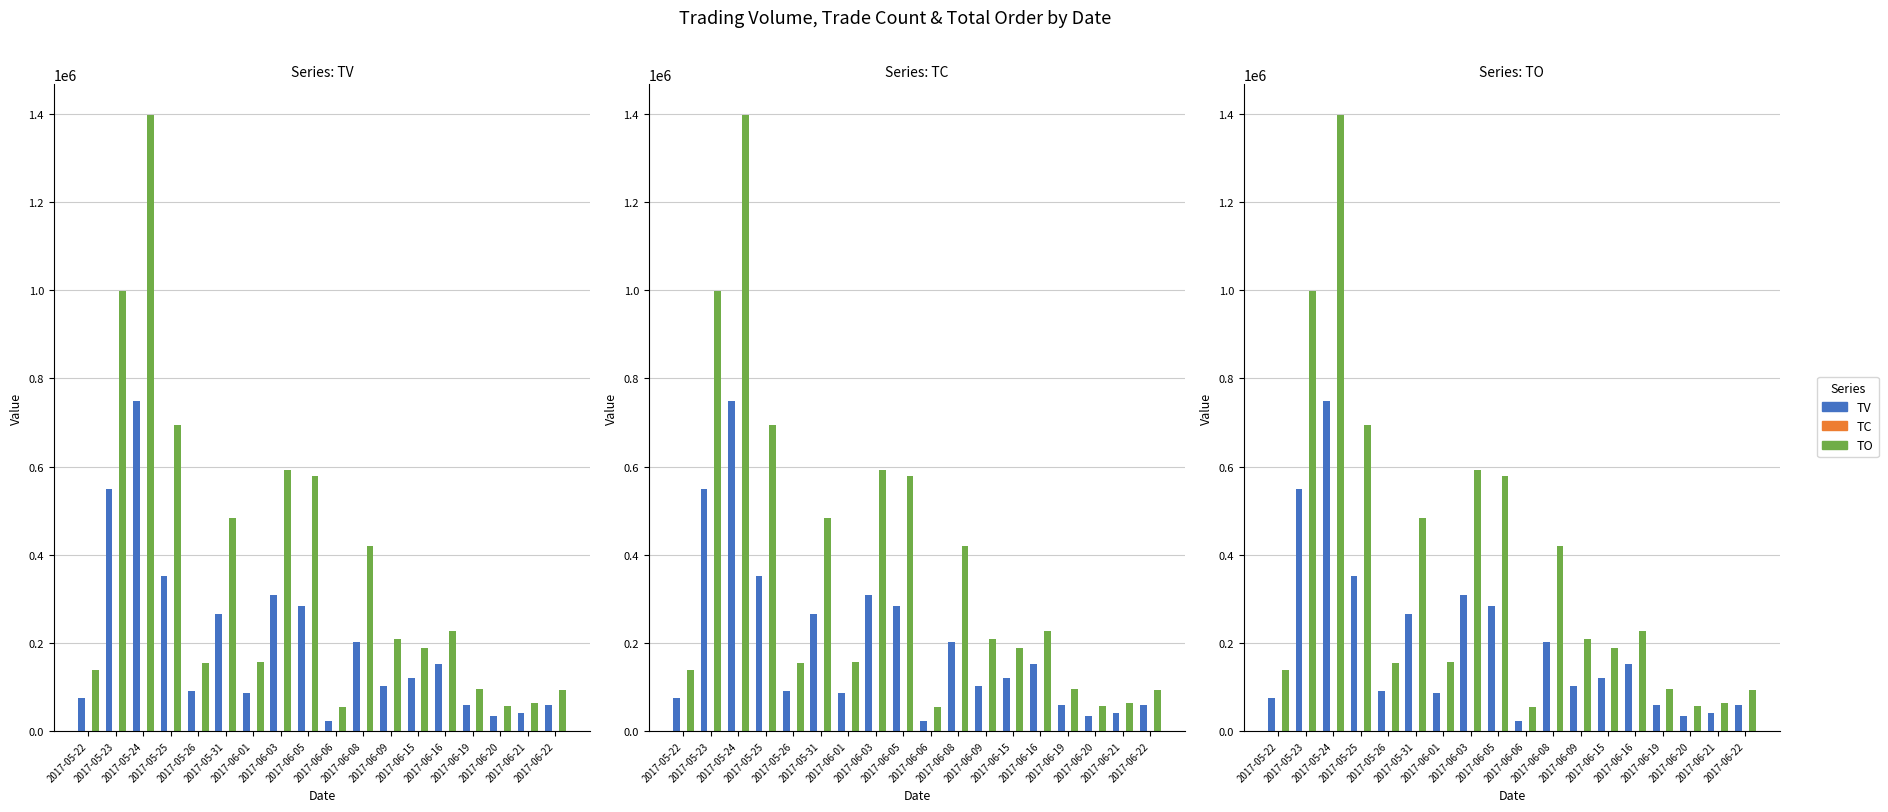

Reading right to left, extract all data points from this chart.

TV: 2017-06-22=60000	2017-06-21=40000	2017-06-20=35000	2017-06-19=58000	2017-06-16=152000	2017-06-15=120000	2017-06-09=102000	2017-06-08=203000	2017-06-06=23000	2017-06-05=284000	2017-06-03=308000	2017-06-01=85000	2017-05-31=265000	2017-05-26=90000	2017-05-25=352000	2017-05-24=748000	2017-05-23=549000	2017-05-22=75000
TC: 2017-06-22=6	2017-06-21=4	2017-06-20=5	2017-06-19=7	2017-06-16=9	2017-06-15=7	2017-06-09=3	2017-06-08=6	2017-06-06=2	2017-06-05=8	2017-06-03=11	2017-06-01=1	2017-05-31=6	2017-05-26=2	2017-05-25=19	2017-05-24=36	2017-05-23=18	2017-05-22=2
TO: 2017-06-22=93800	2017-06-21=62700	2017-06-20=57200	2017-06-19=94080	2017-06-16=225790	2017-06-15=187900	2017-06-09=207960	2017-06-08=419140	2017-06-06=54940	2017-06-05=578800	2017-06-03=593350	2017-06-01=155550	2017-05-31=482650	2017-05-26=153100	2017-05-25=694180	2017-05-24=1397740	2017-05-23=998720	2017-05-22=137900